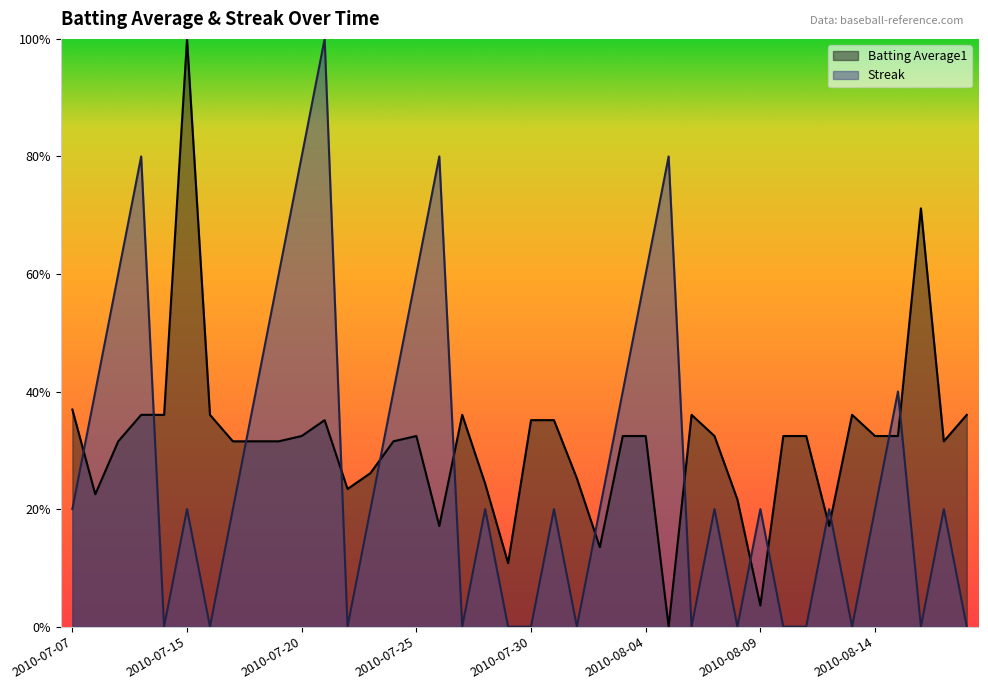

True or false: Streak and Batting Average1 cross at least once.

True